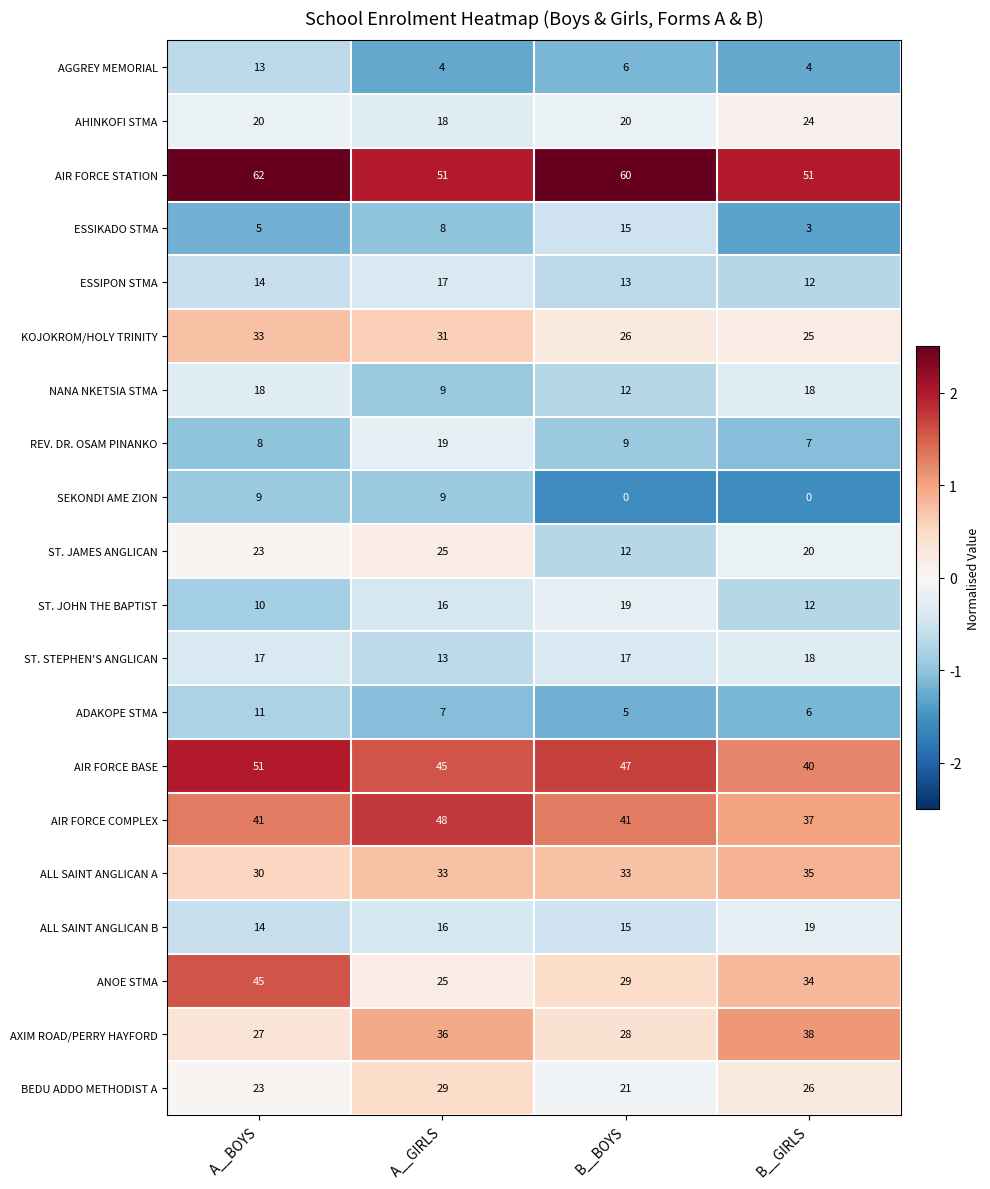

Read the KOJOKROM/HOLY TRINITY value at A__GIRLS.

31